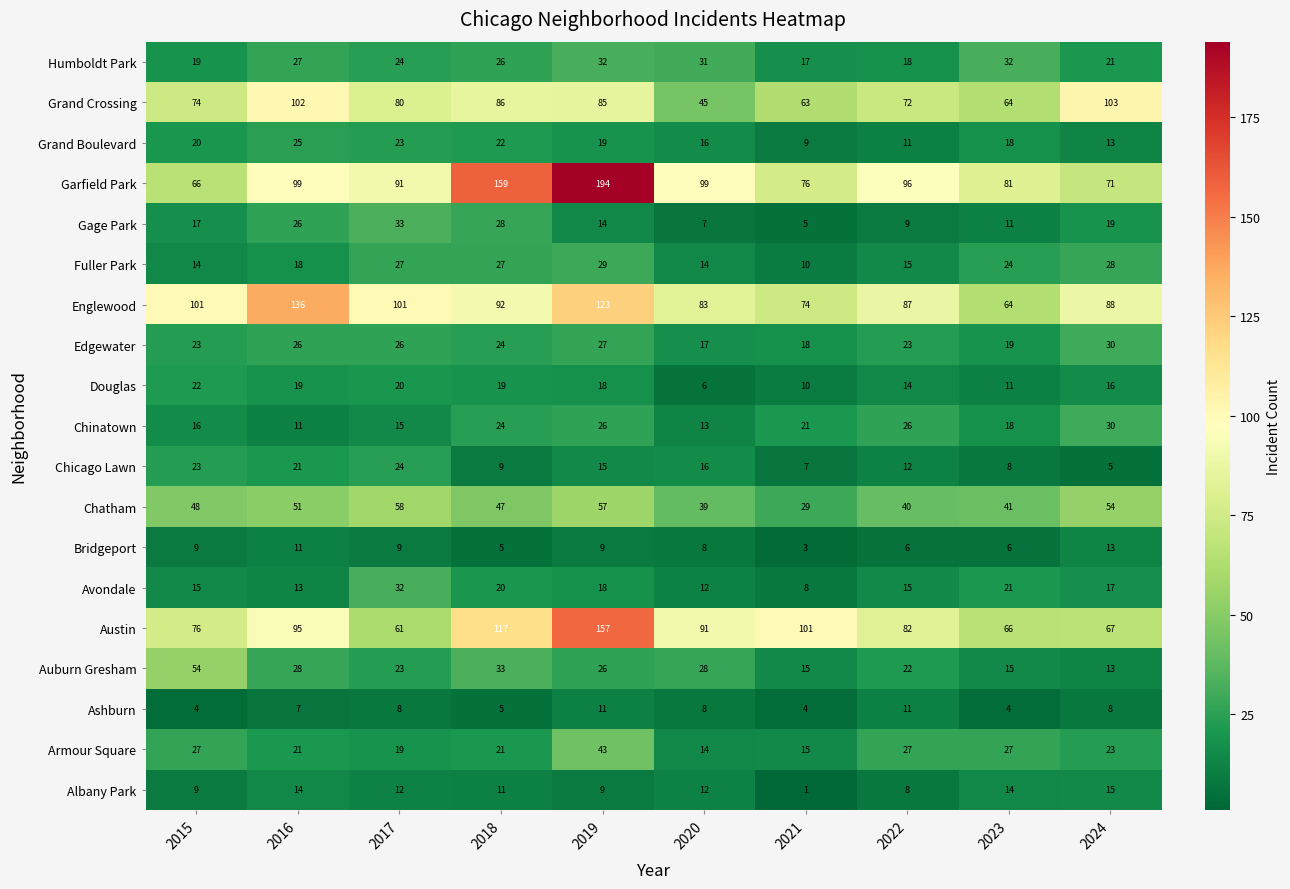

Read the Edgewater value at 2017.

26